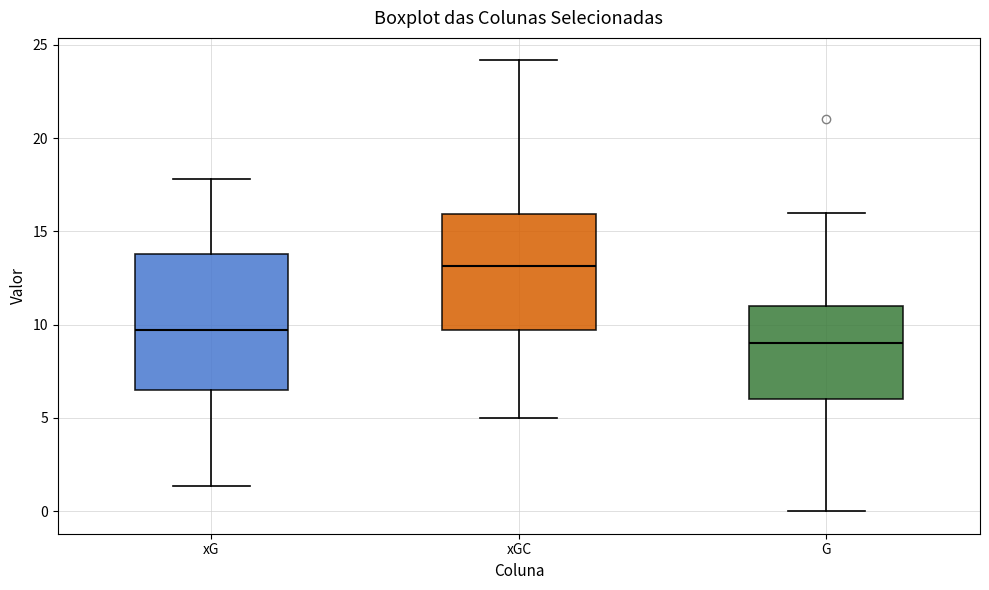

Which box's median line is the lowest?

G